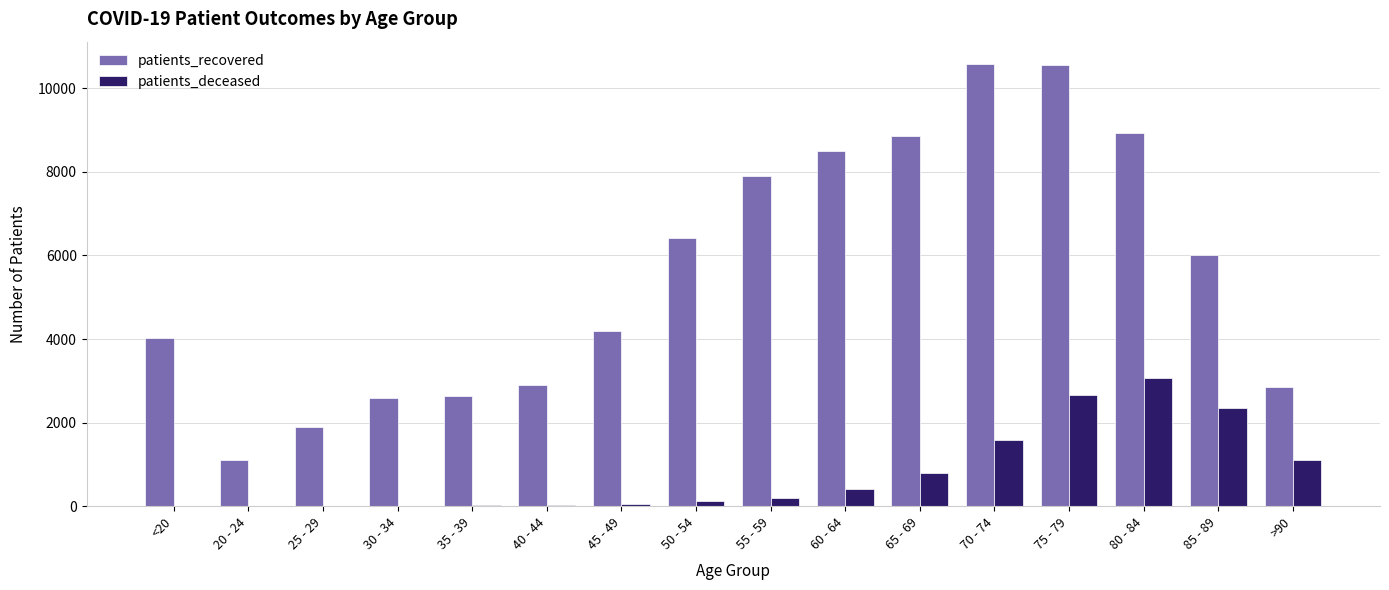

What is the maximum value for patients_deceased?

3078